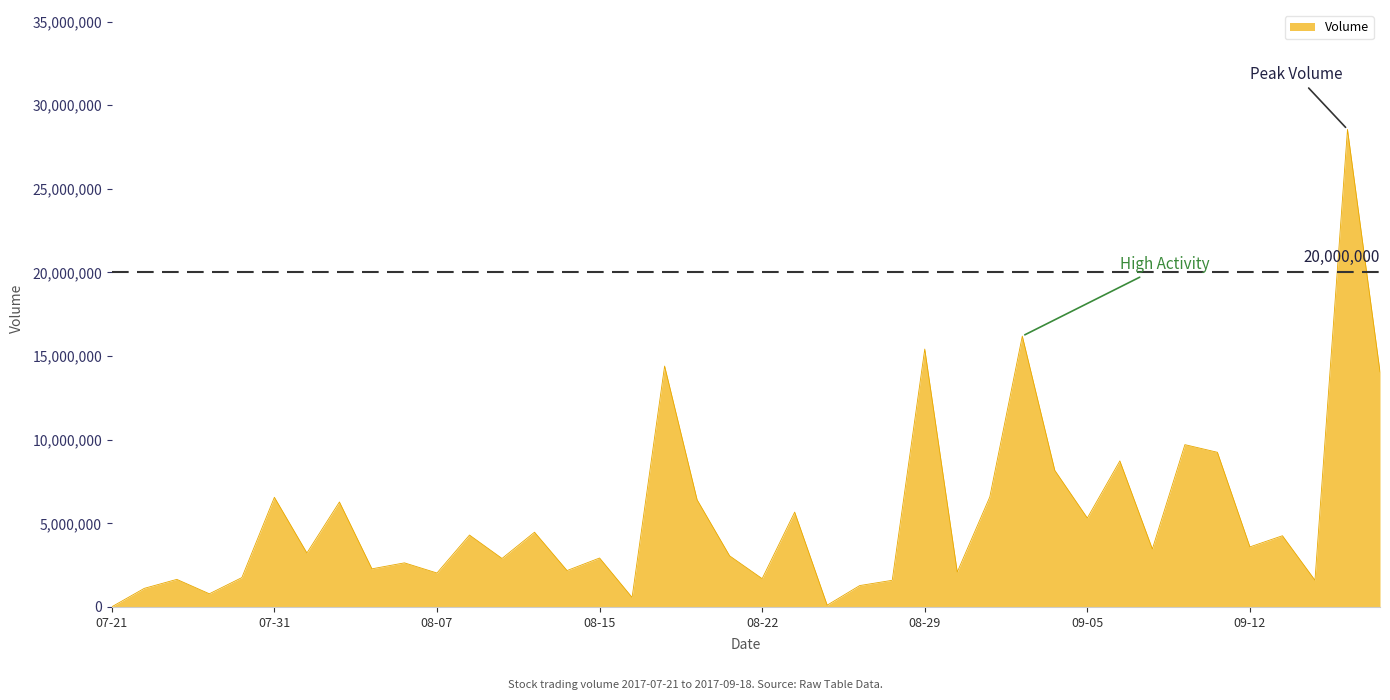

What is the maximum value shown in the chart?

28555300